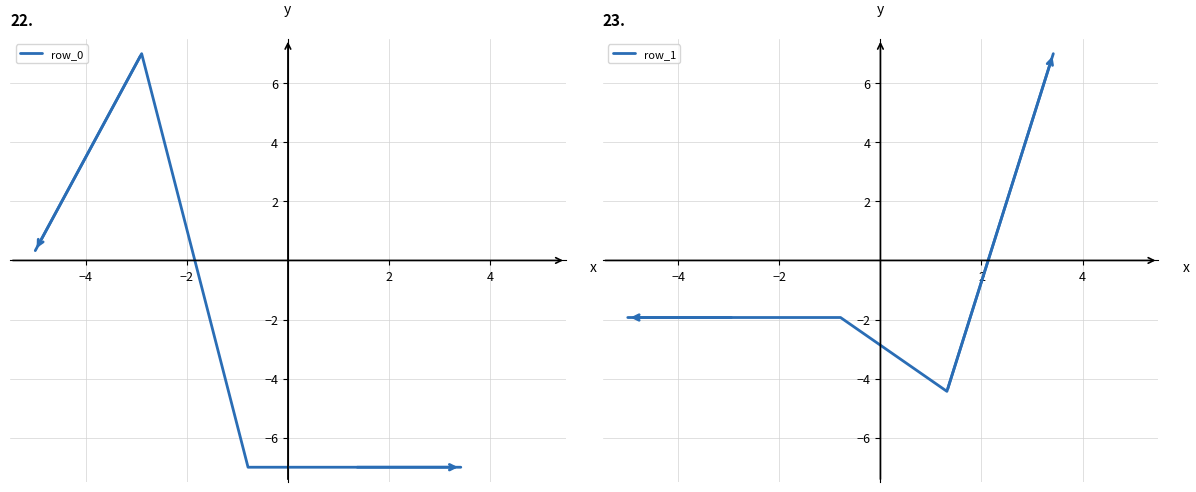

What is the maximum value for row_0?

7.0